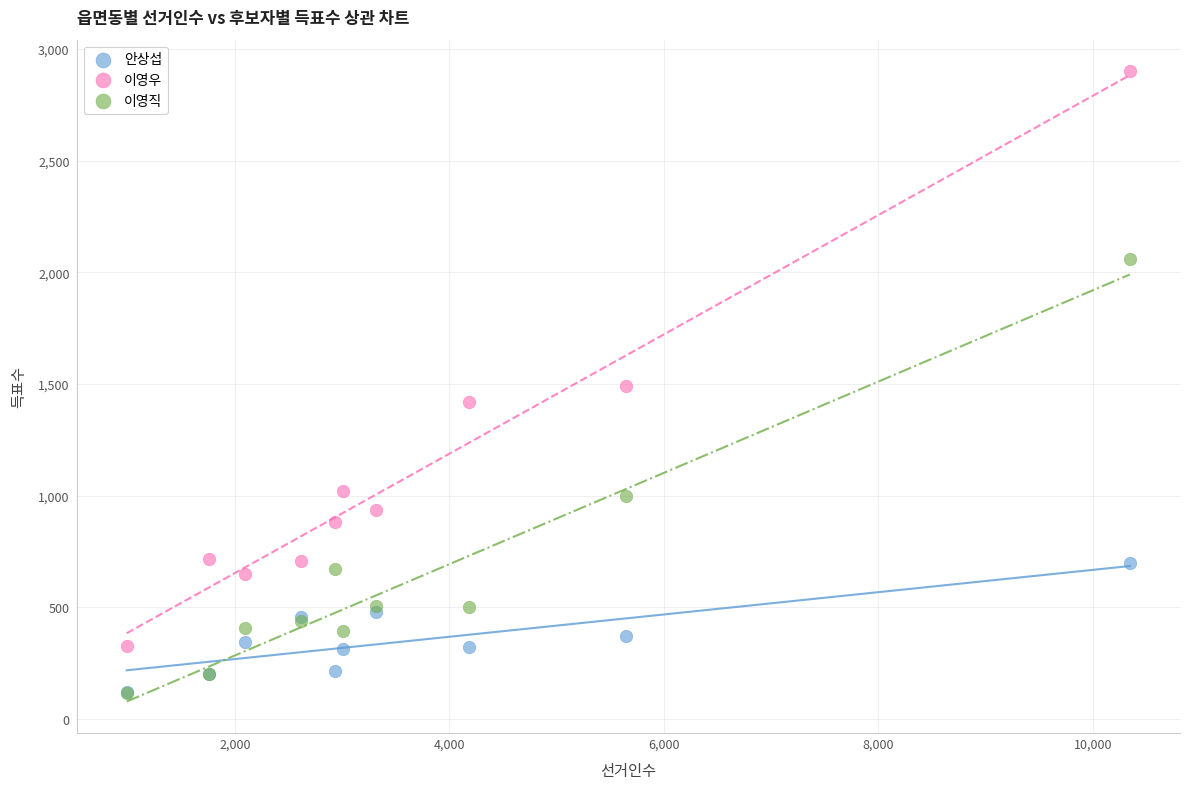

In the 이영우 series, what Y value is closest to 1613?

1493